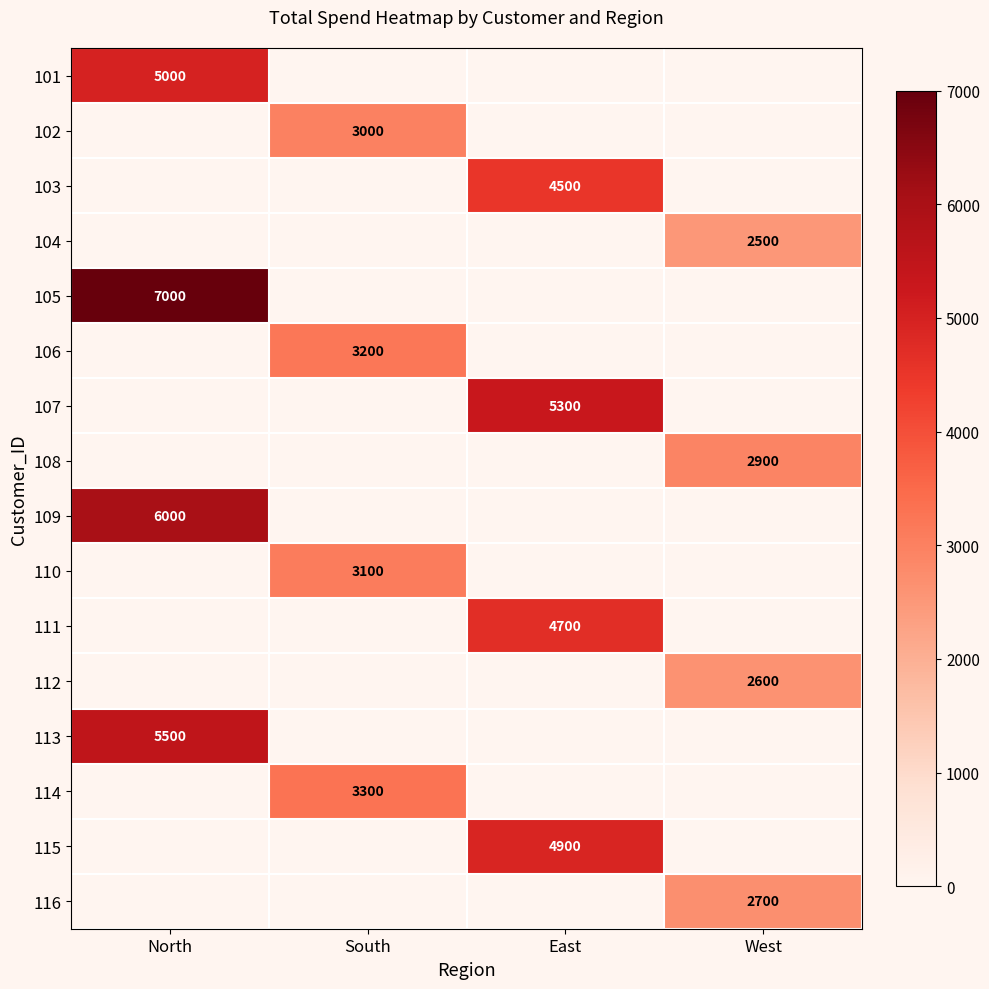

The value of 112 at West is 4628. True or false?

False